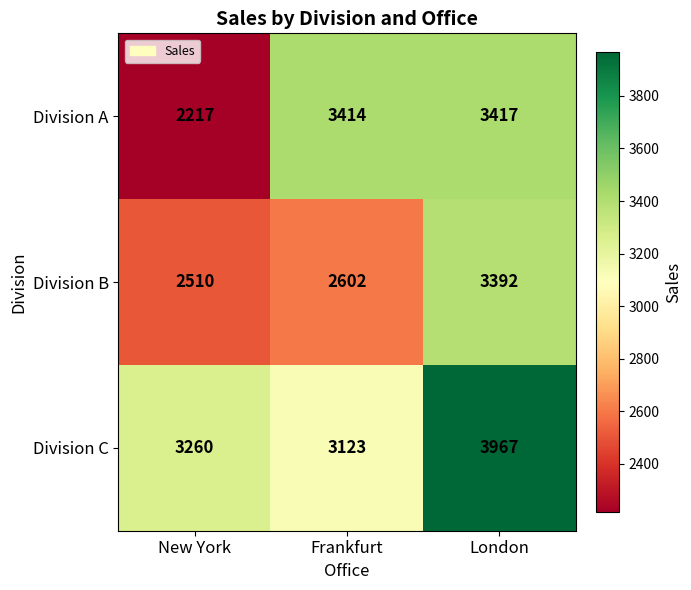

What is the difference between the Division B values at Frankfurt and New York?

92